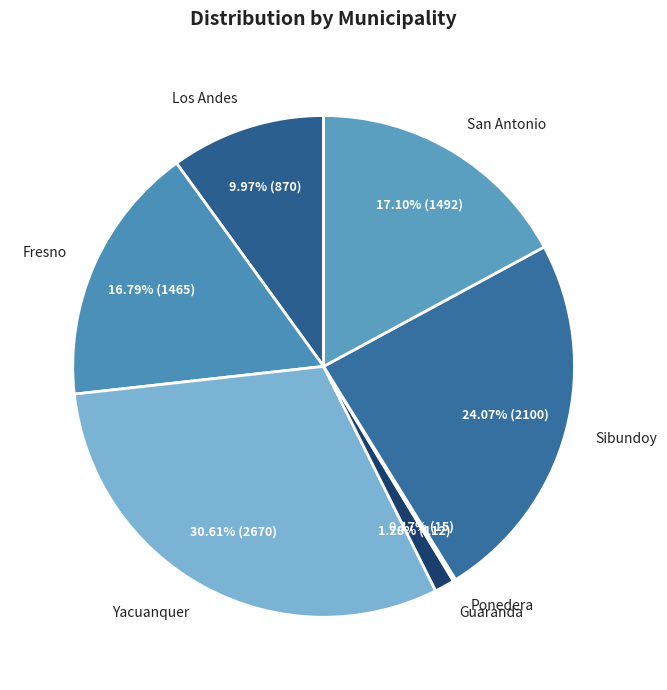

Between Sibundoy and Yacuanquer, which is larger?

Yacuanquer